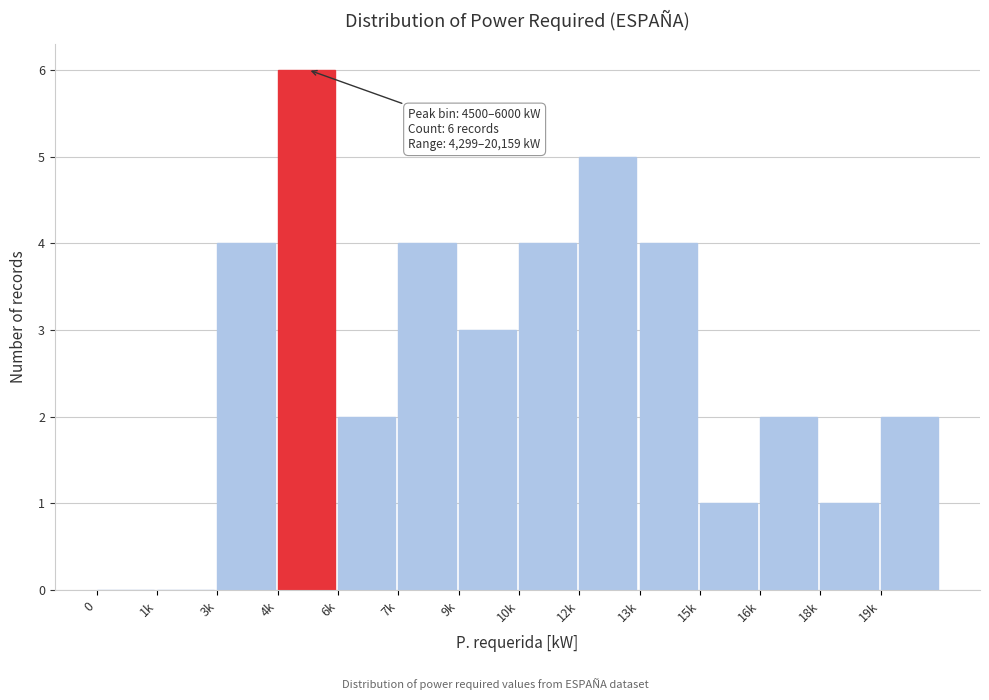

Reading left to right, extract all data points from this chart.

0=0	1k=0	3k=4	4k=6	6k=2	7k=4	9k=3	10k=4	12k=5	13k=4	15k=1	16k=2	18k=1	19k=2